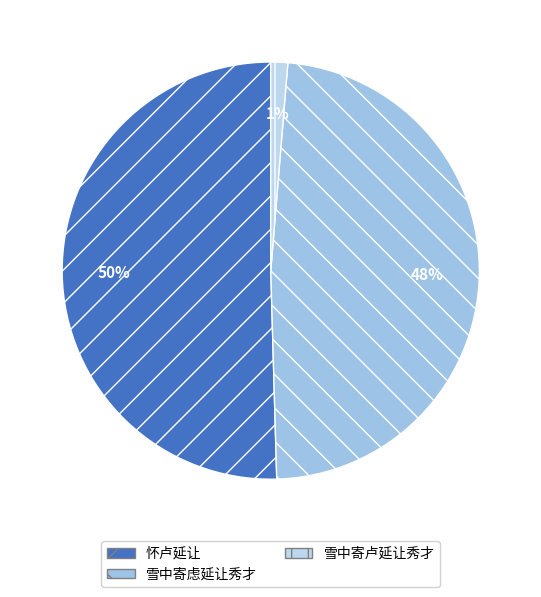

To the nearest percent, what is the combined percentage of 雪中寄虑延让秀才 and 怀卢延让?

99%